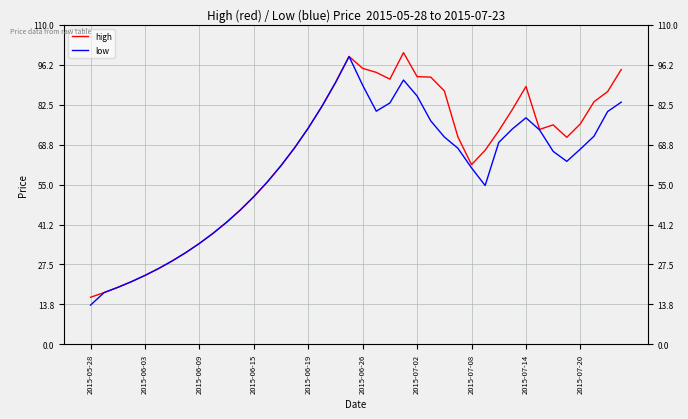

True or false: low has a value of 16.0 at 2015-07-08.

False